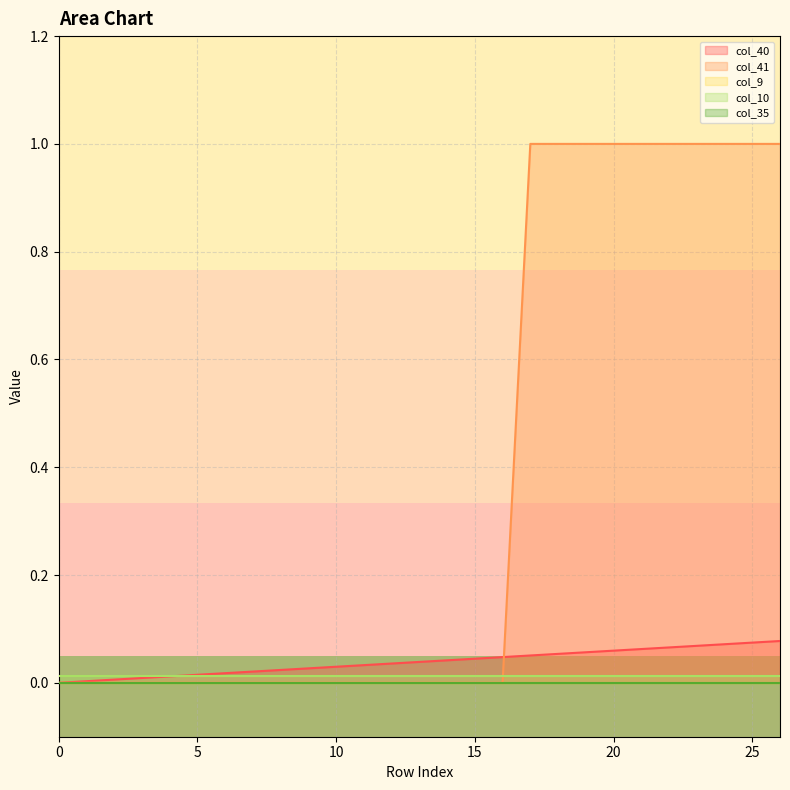

List the labels in order of col_41 value, largest first.

17, 18, 19, 20, 21, 22, 23, 24, 25, 26, 0, 1, 2, 3, 4, 5, 6, 7, 8, 9, 10, 11, 12, 13, 14, 15, 16